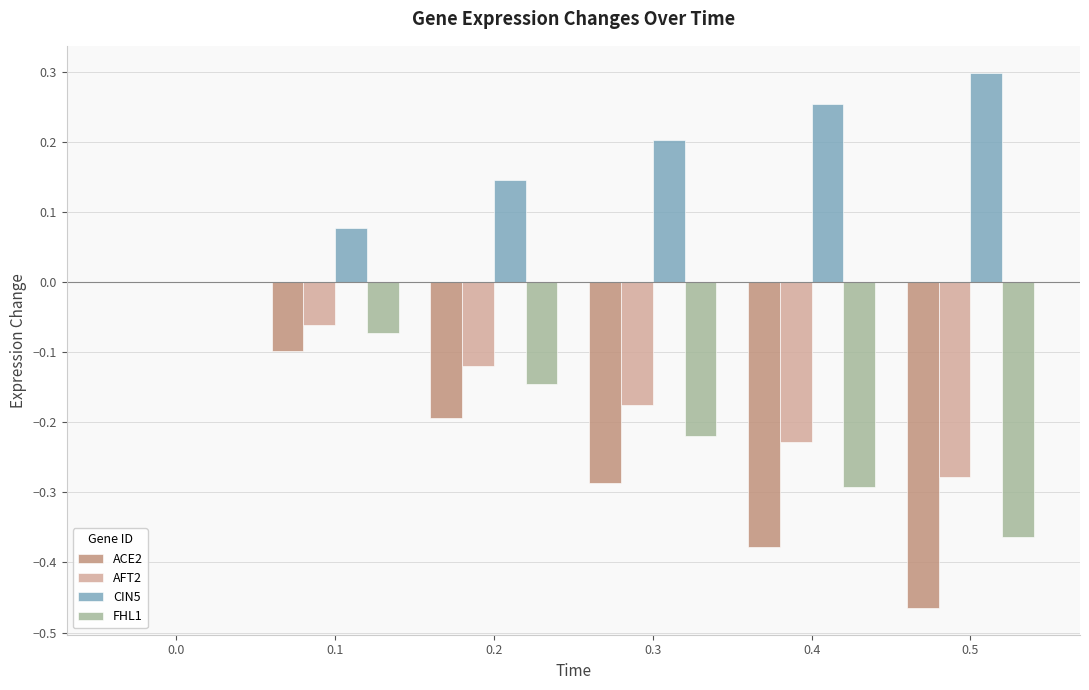

What is the sum of all CIN5 values?

1.0